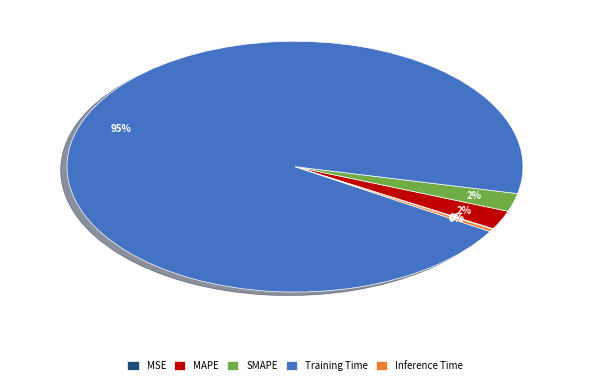

Does any single category account for the majority?

Yes